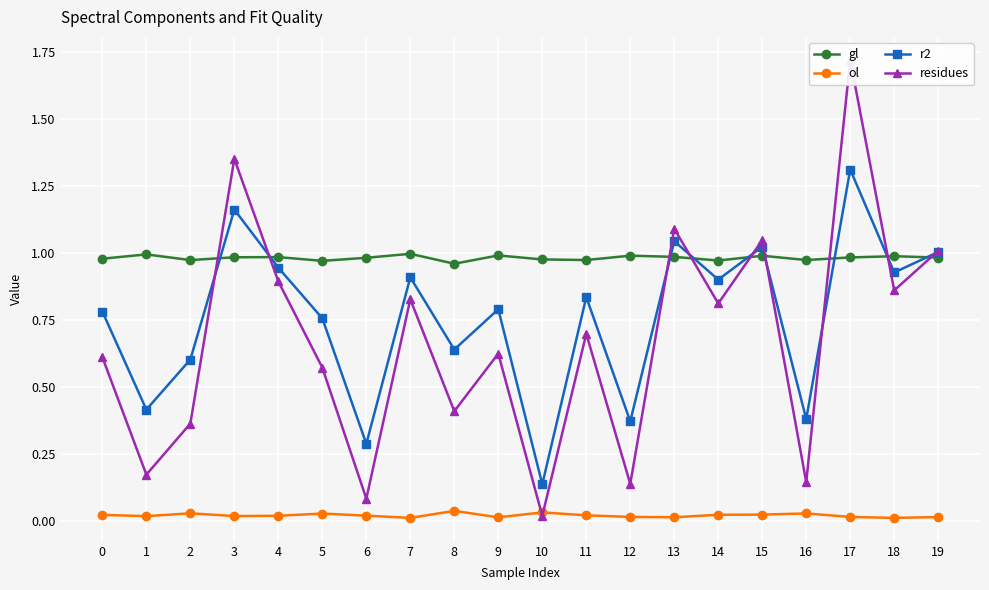

Rank the series at 5 from highest to lowest value.

gl, r2, residues, ol